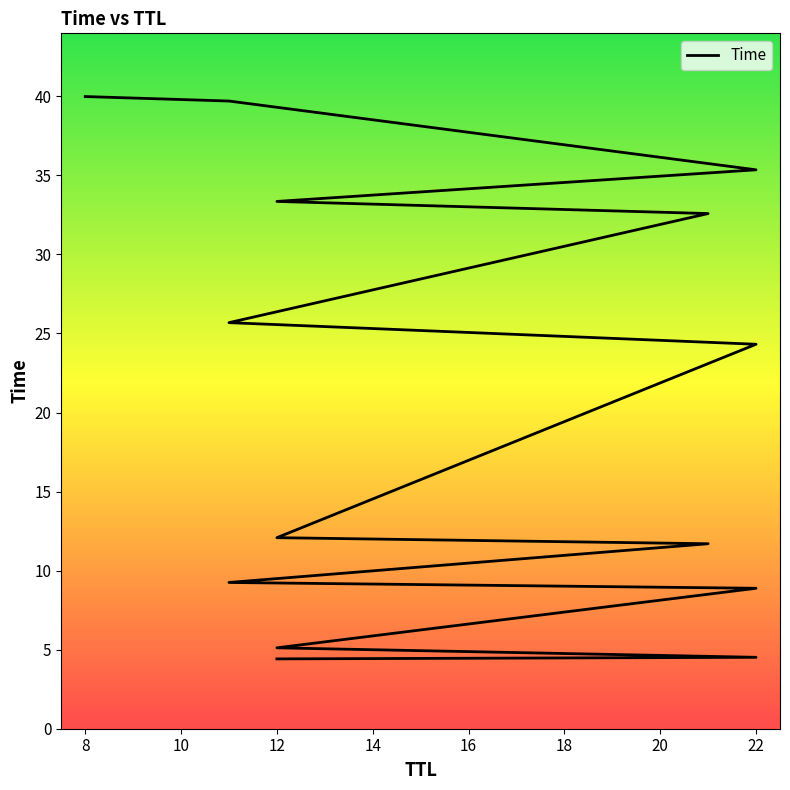

True or false: there are more than 2 points higher than both neighbors.

False